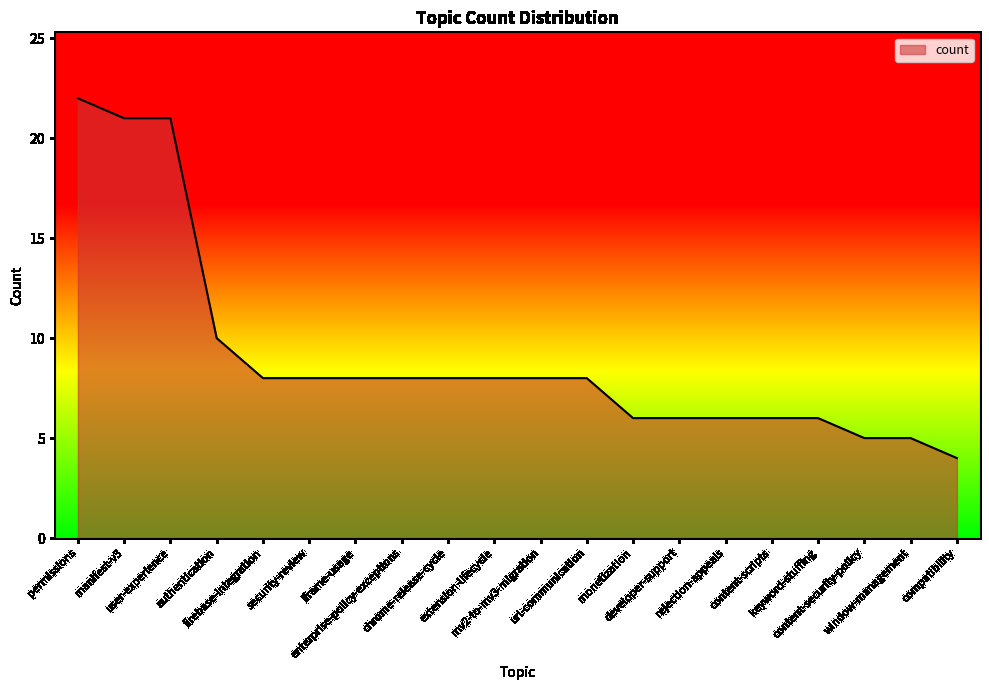

Does the chart have visible grid lines?

No